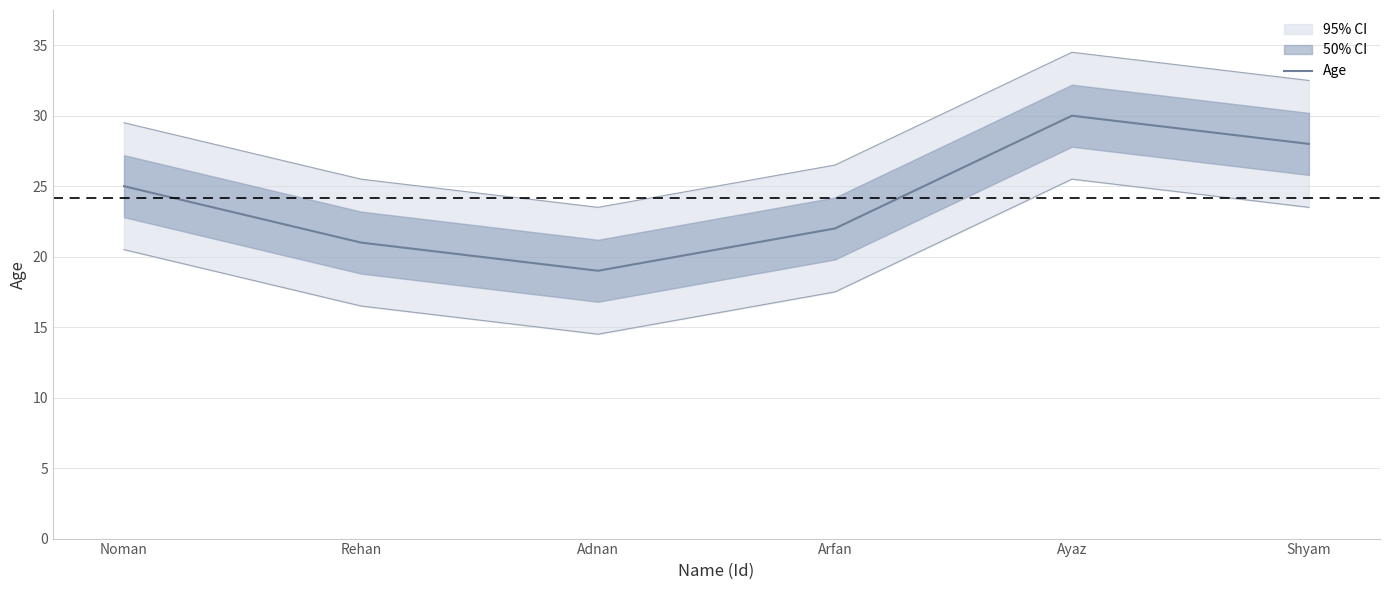

Does the chart display data point markers on the line(s)?

No